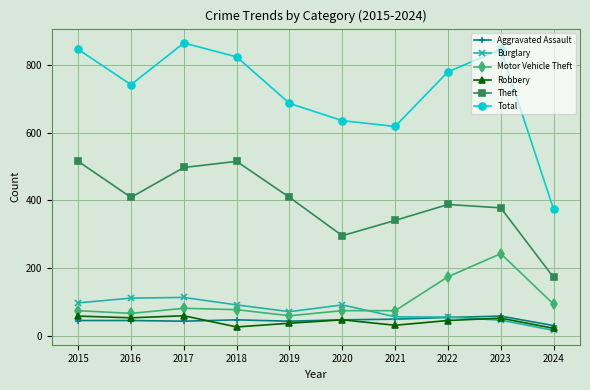

In Total, how many points are higher than both neighbors (excluding endpoints)?

2